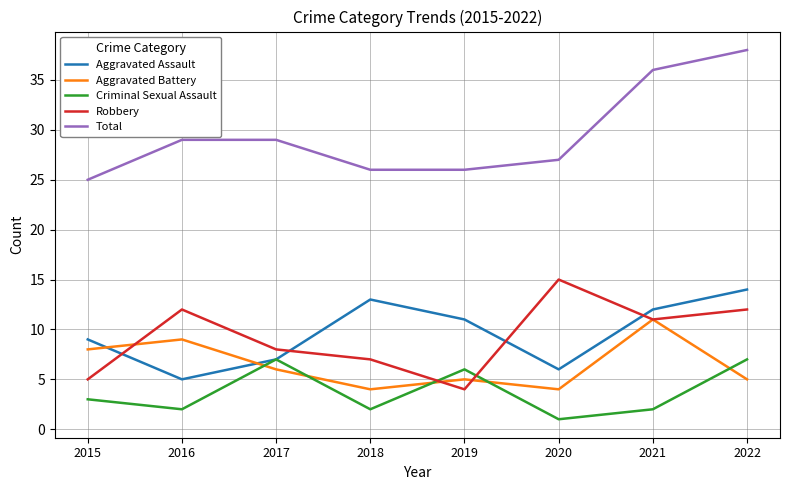

Reading right to left, list all the values displayed in this chart.

Aggravated Assault: 2022=14	2021=12	2020=6	2019=11	2018=13	2017=7	2016=5	2015=9
Aggravated Battery: 2022=5	2021=11	2020=4	2019=5	2018=4	2017=6	2016=9	2015=8
Criminal Sexual Assault: 2022=7	2021=2	2020=1	2019=6	2018=2	2017=7	2016=2	2015=3
Robbery: 2022=12	2021=11	2020=15	2019=4	2018=7	2017=8	2016=12	2015=5
Total: 2022=38	2021=36	2020=27	2019=26	2018=26	2017=29	2016=29	2015=25